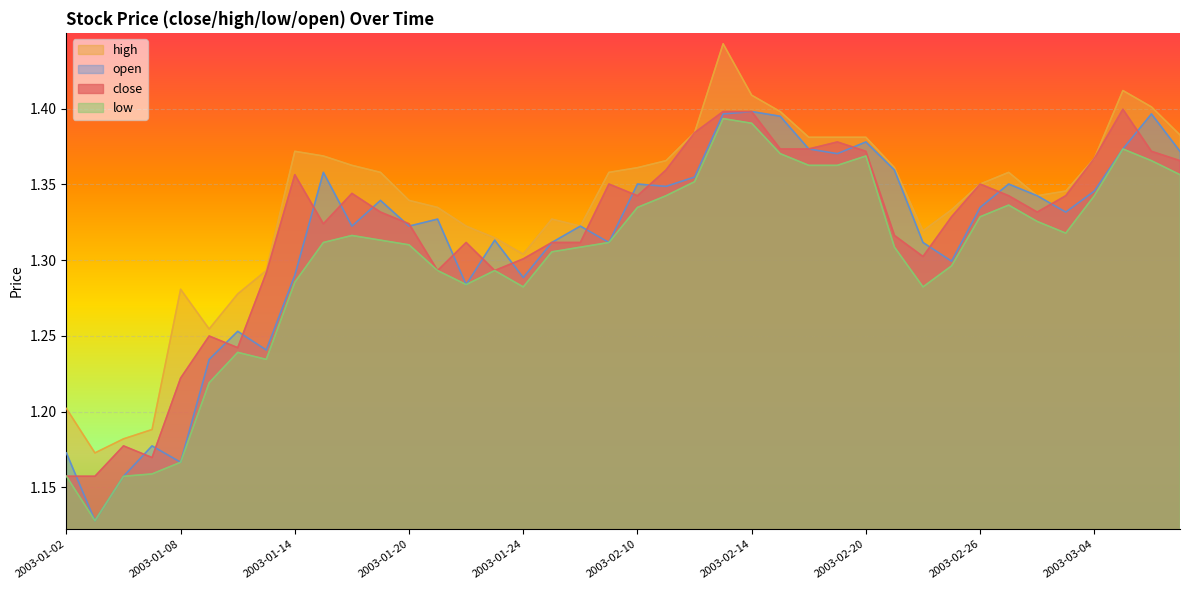

Is it true that high equals 1.3 at 2003-01-13?

True